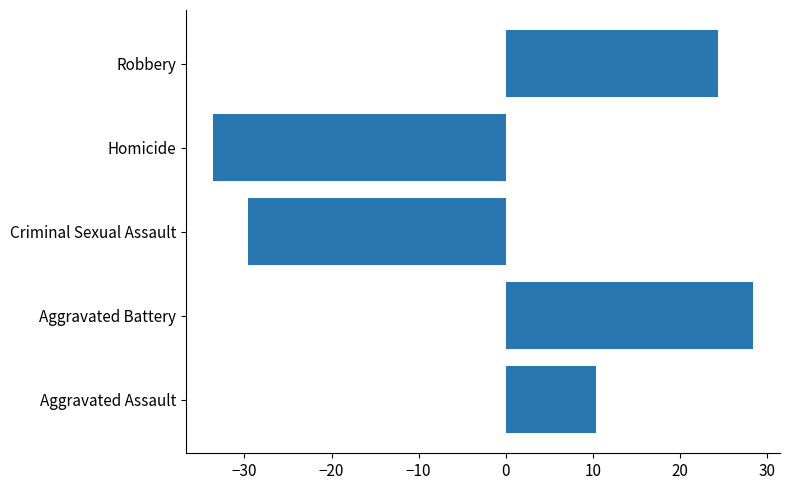

How many data points does each series have?

5